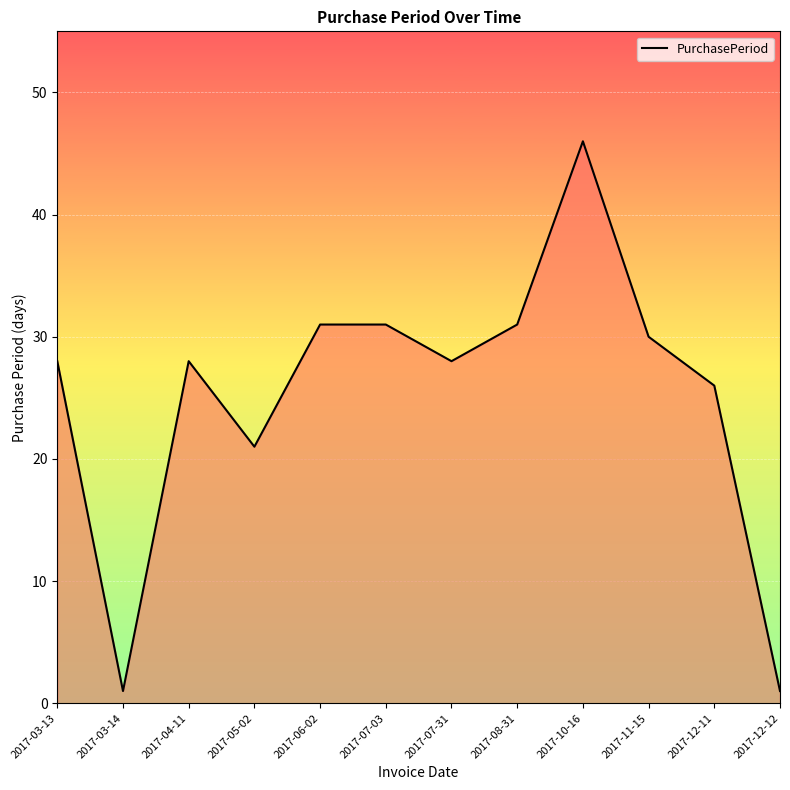

Does the chart display data point markers on the line(s)?

No